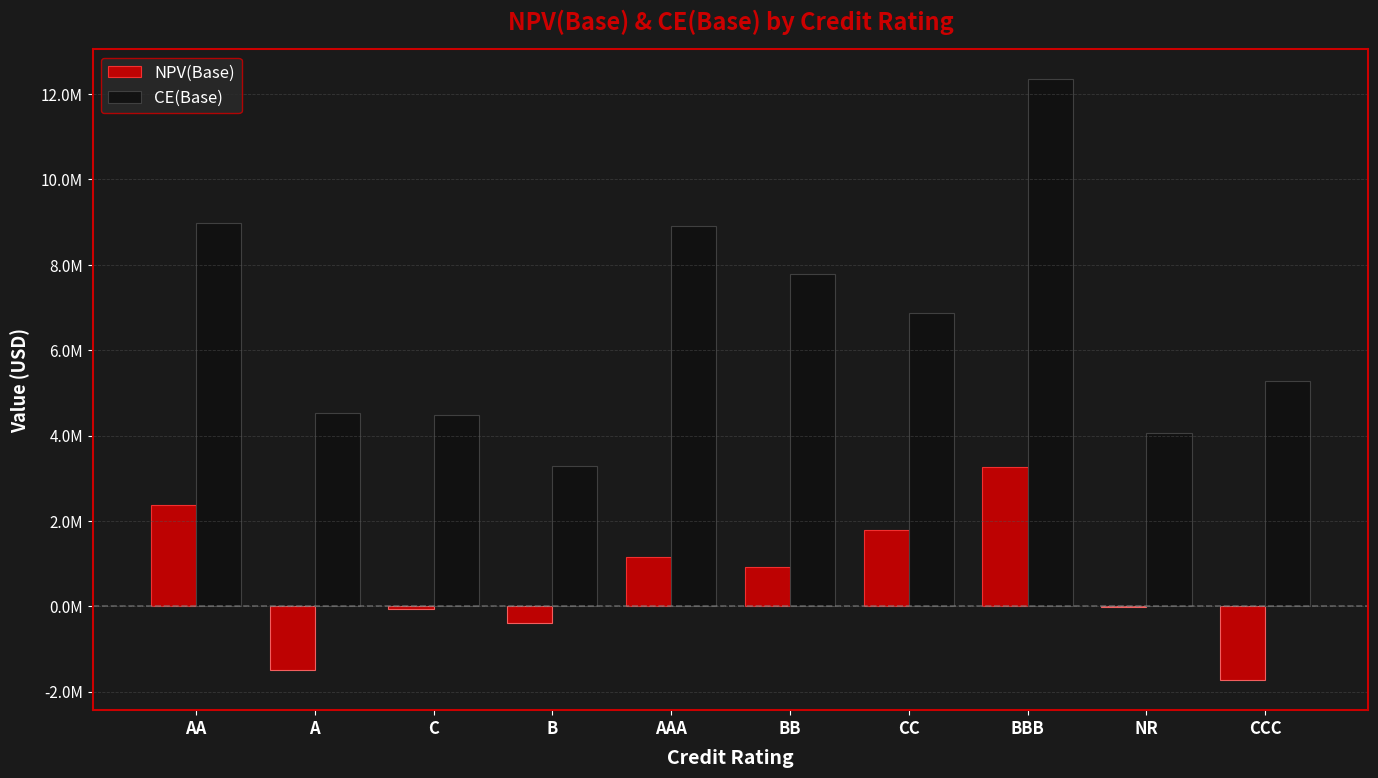

What is the difference between the NPV(Base) values at CCC and BB?

2648899.2